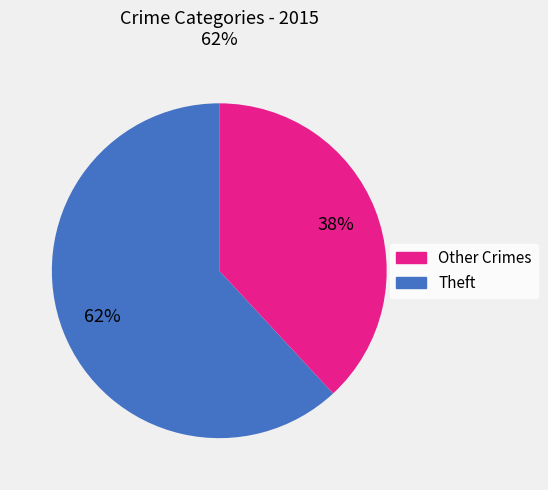

Is there a majority slice in this chart?

Yes